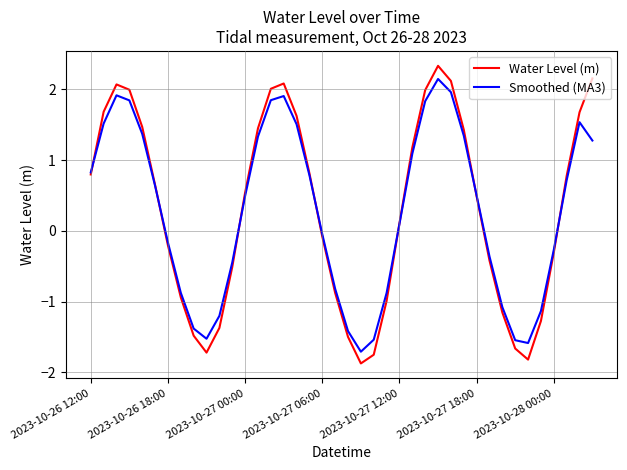

Rank the series by their maximum value, from lowest to highest.

Smoothed (MA3), Water Level (m)